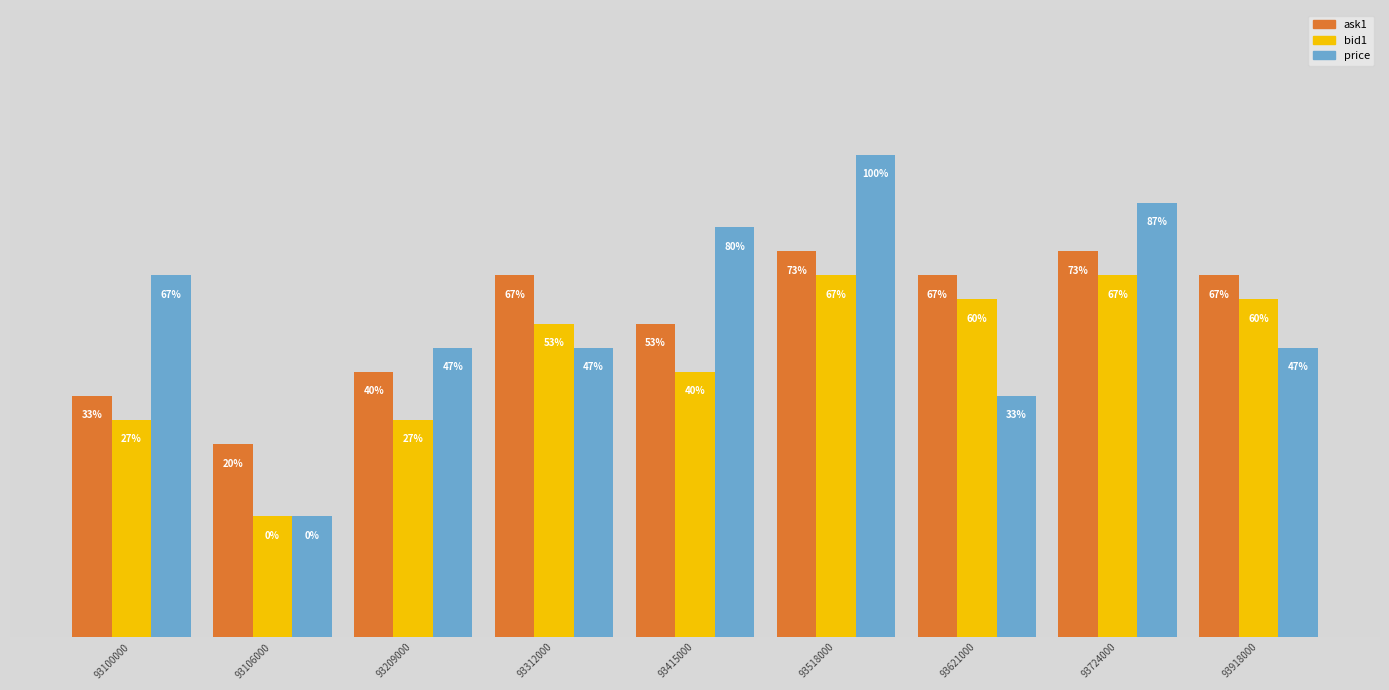

The ask1 series shows 175773 at 93415000. True or false?

False